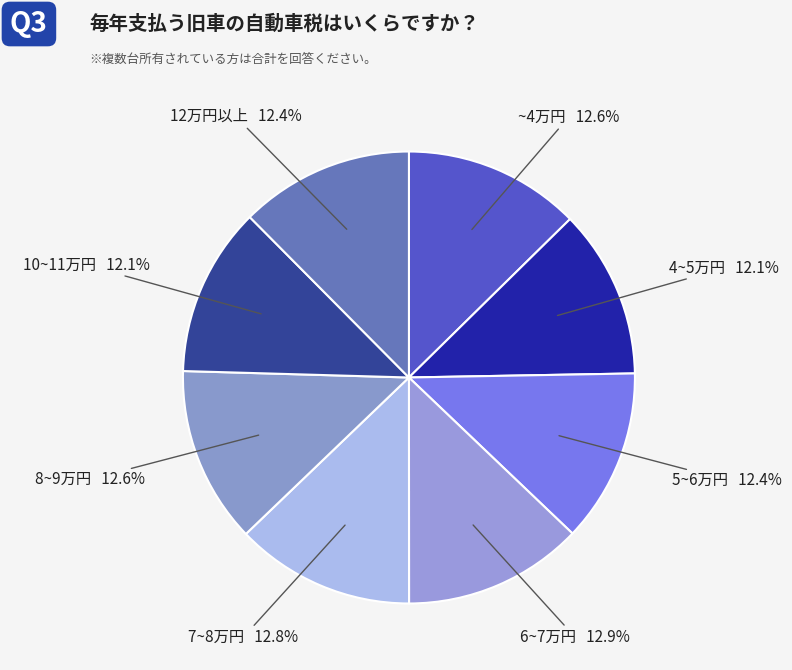

How many segments does this pie chart have?

8